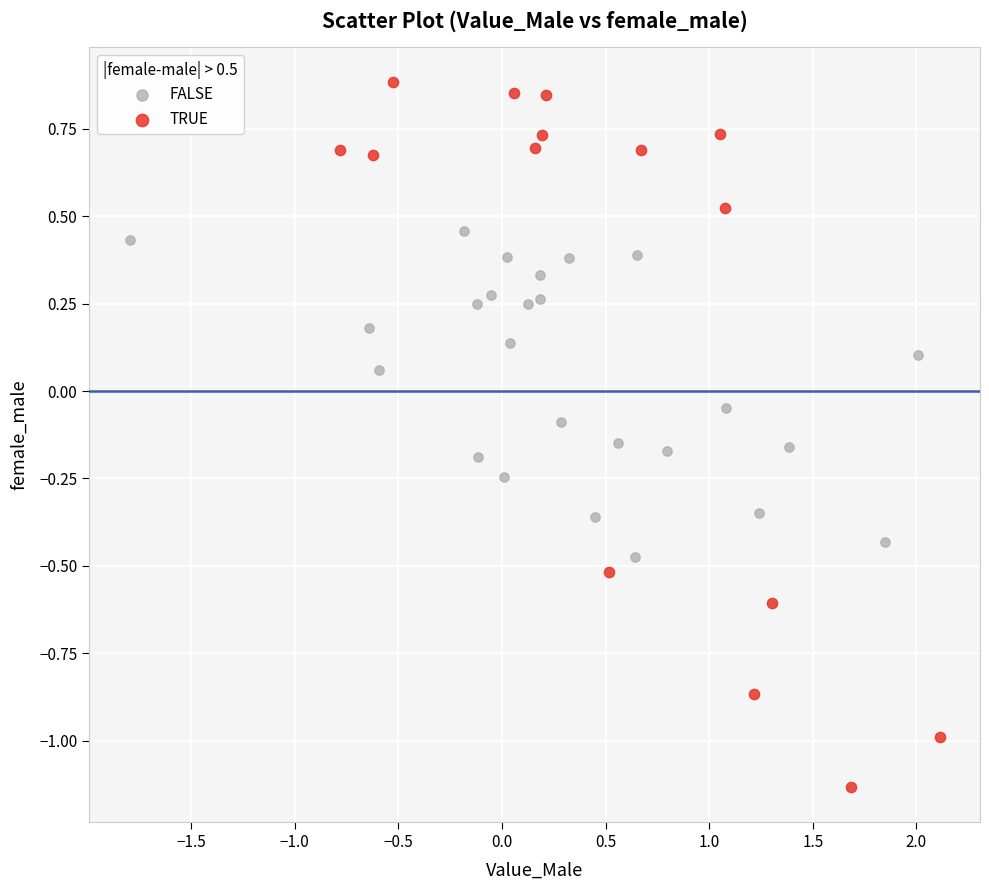

What are all the series names shown in the legend?

FALSE, TRUE